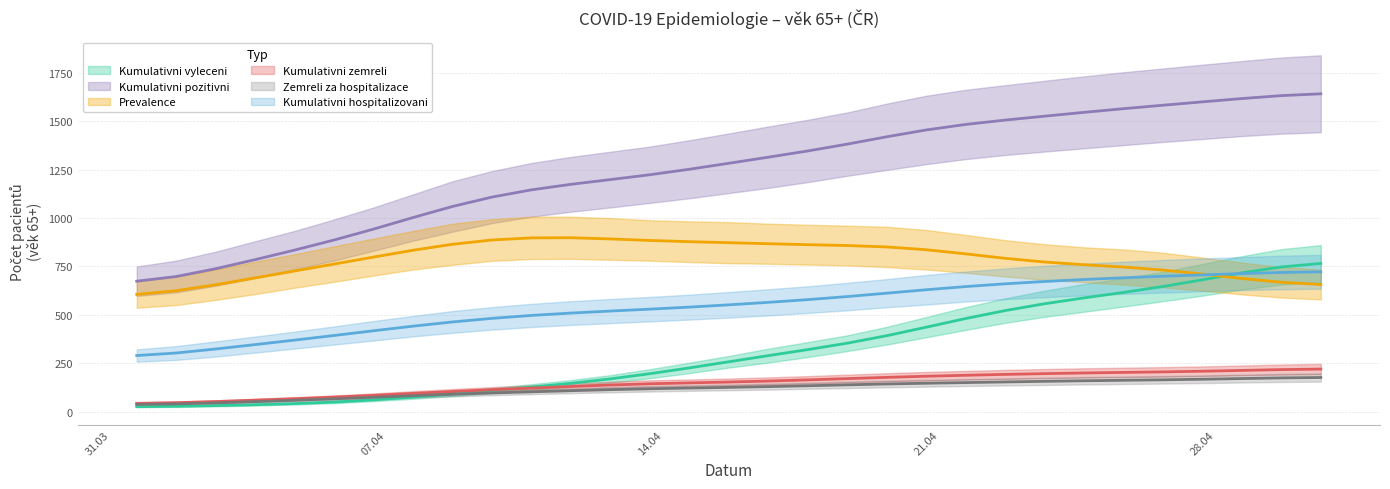

What position from the left is 28.04?

5